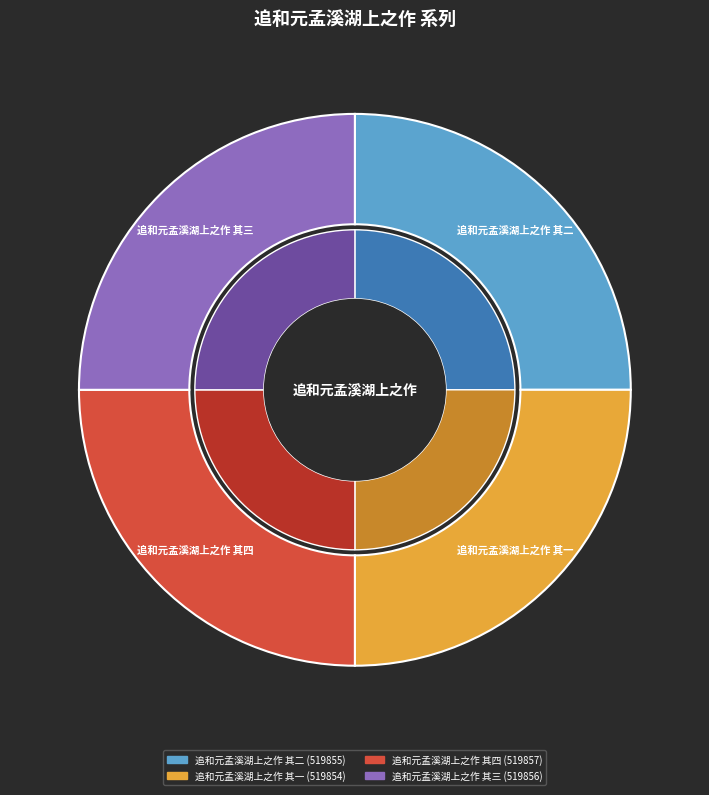

What percentage do 追和元孟溪湖上之作 其二 and 追和元孟溪湖上之作 其一 together represent?

50.0%